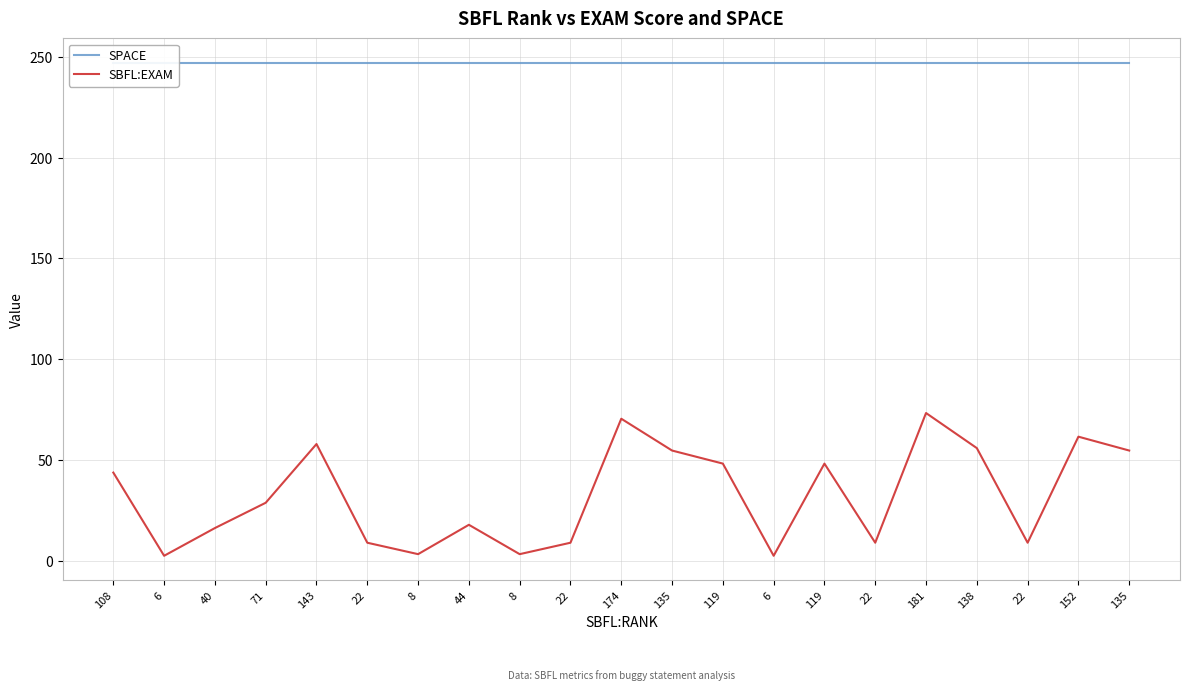

What is the sum of the SPACE values at 135 and 44?

494.0